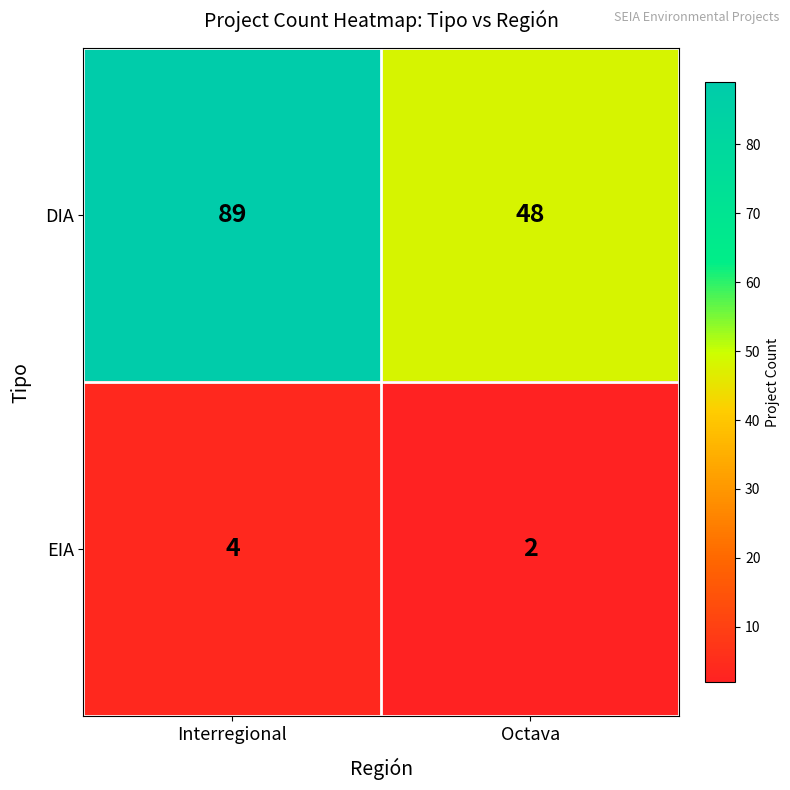

Reading left to right, list all the values displayed in this chart.

DIA: 89	48
EIA: 4	2